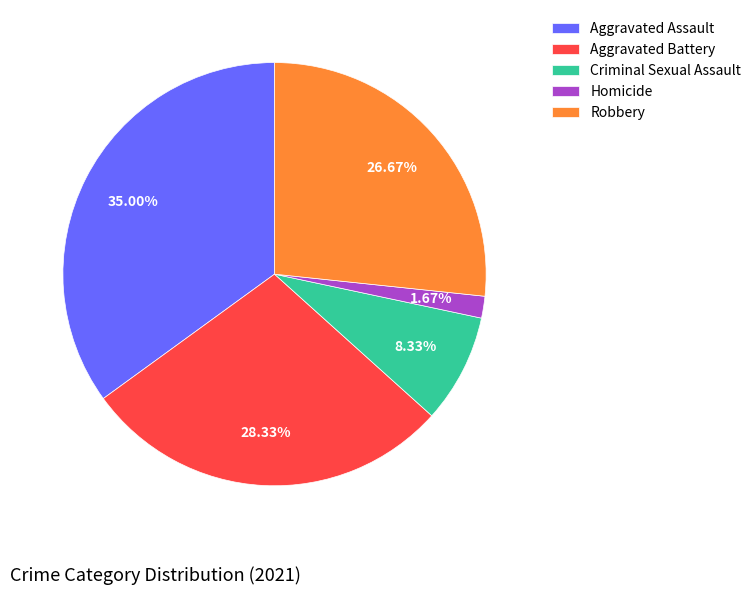

To the nearest percent, what is the difference between the largest and smallest slice percentages?

33%